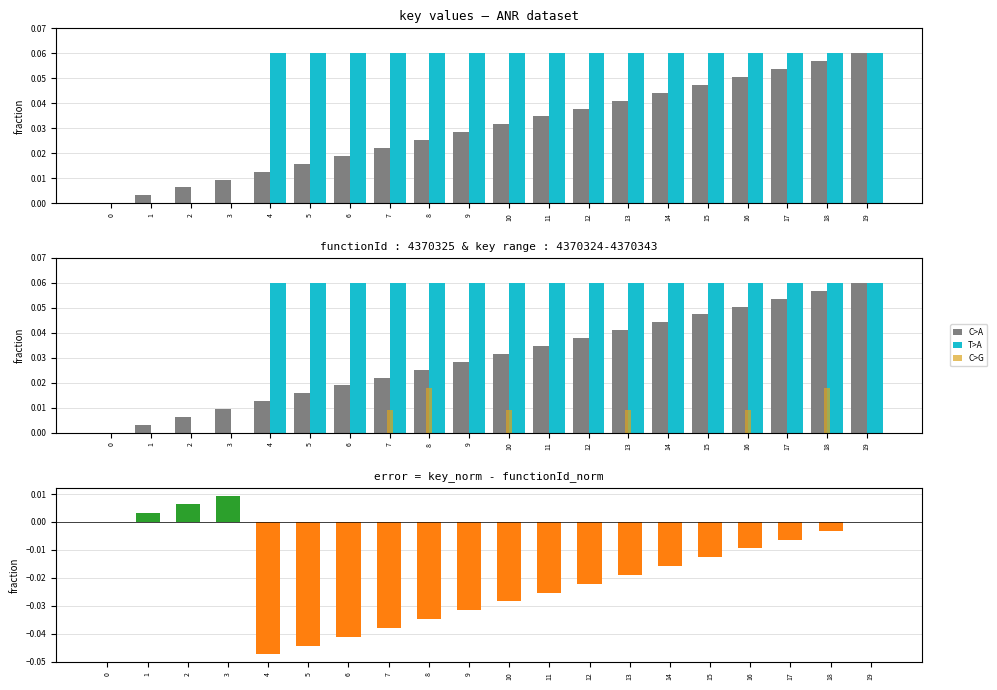

What is the difference between the second highest and minimum values in the functionId series?

0.1